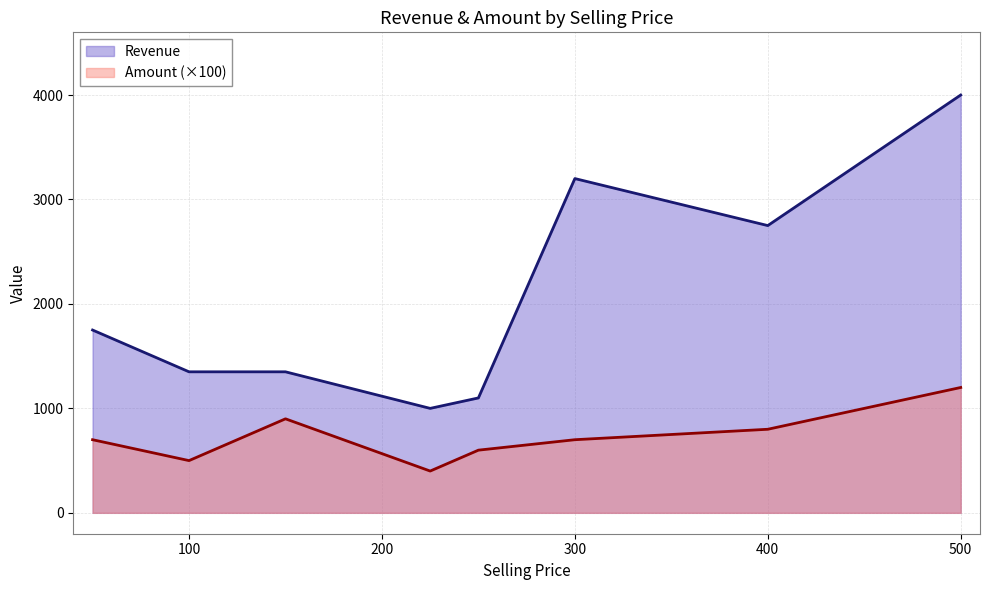

True or false: Amount and Revenue intersect in this chart.

False